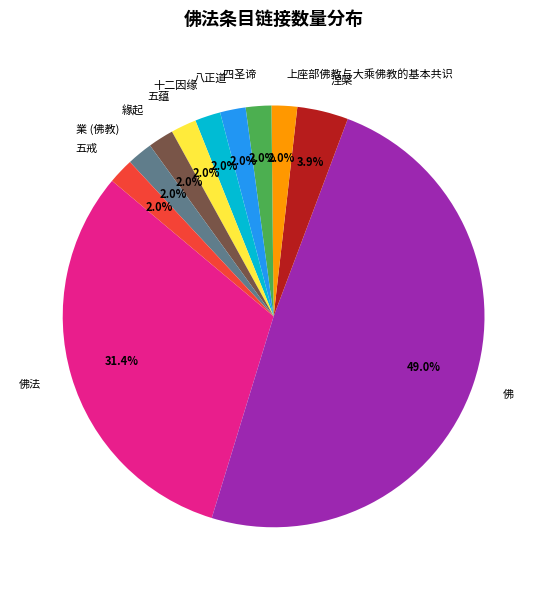

Which category has the biggest portion of the pie?

佛